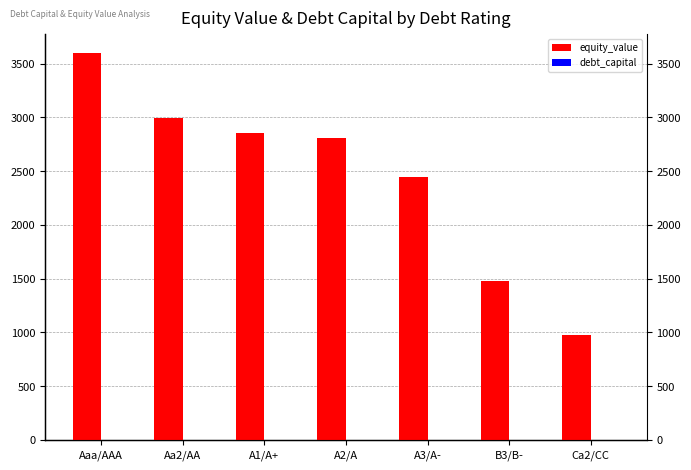

What is the label of the 5th bar from the right?

A1/A+